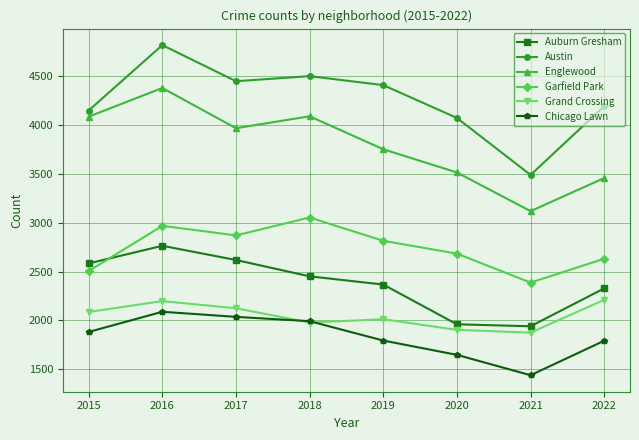

Which series has the largest total across all categories?

Austin